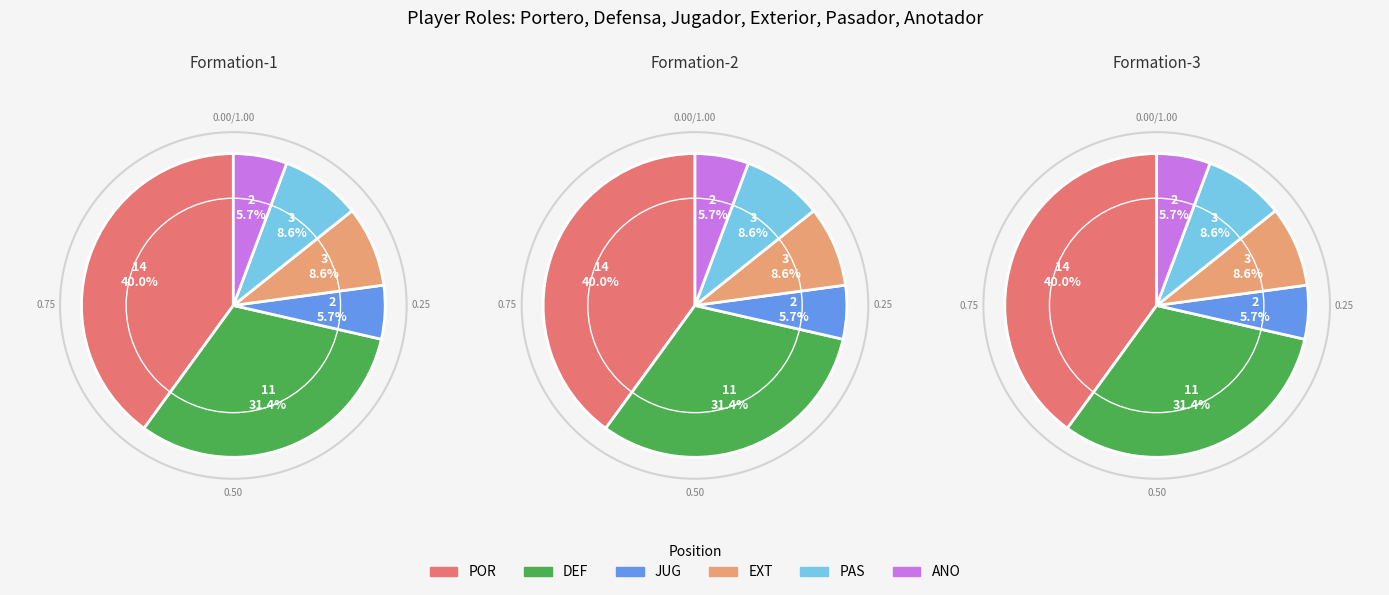

Which slice is the largest?

POR